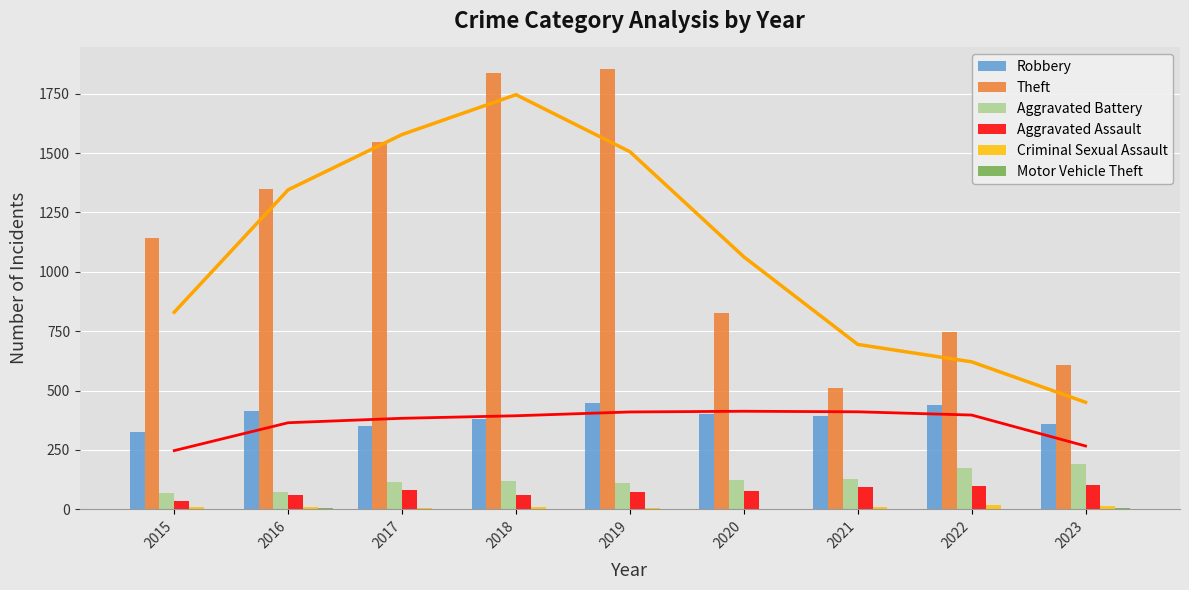

What is the maximum value for Aggravated Assault?

101